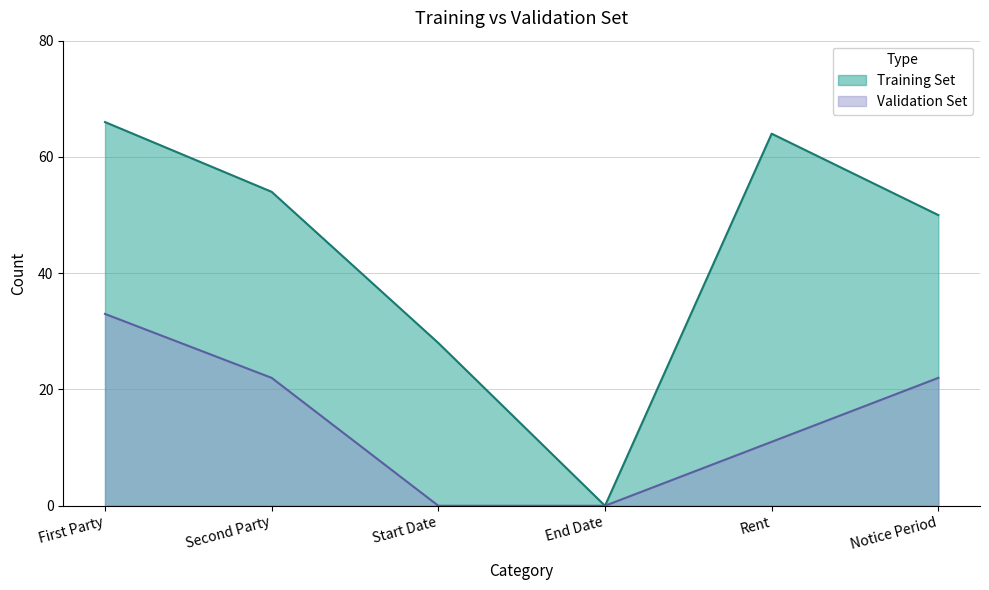

True or false: Validation Set has a value of 15 at Second Party.

False